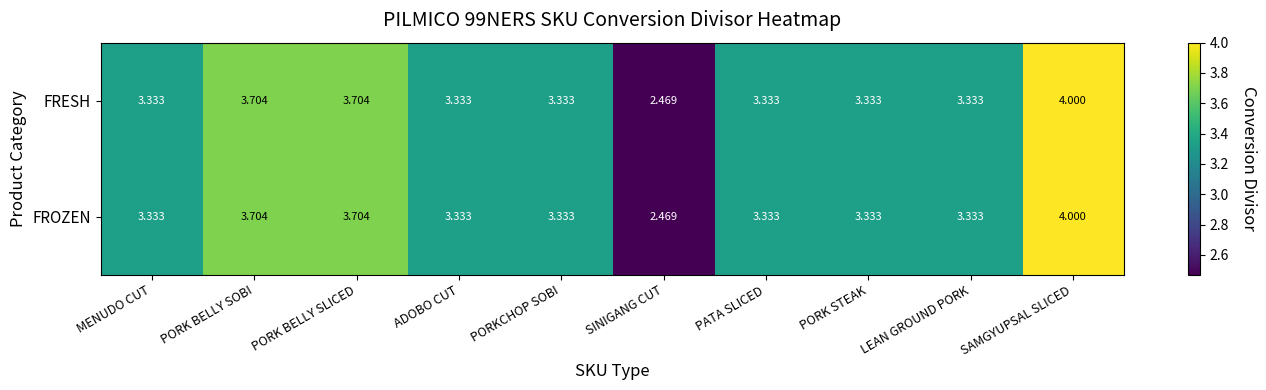

At which label does FRESH first exceed 3?

MENUDO CUT